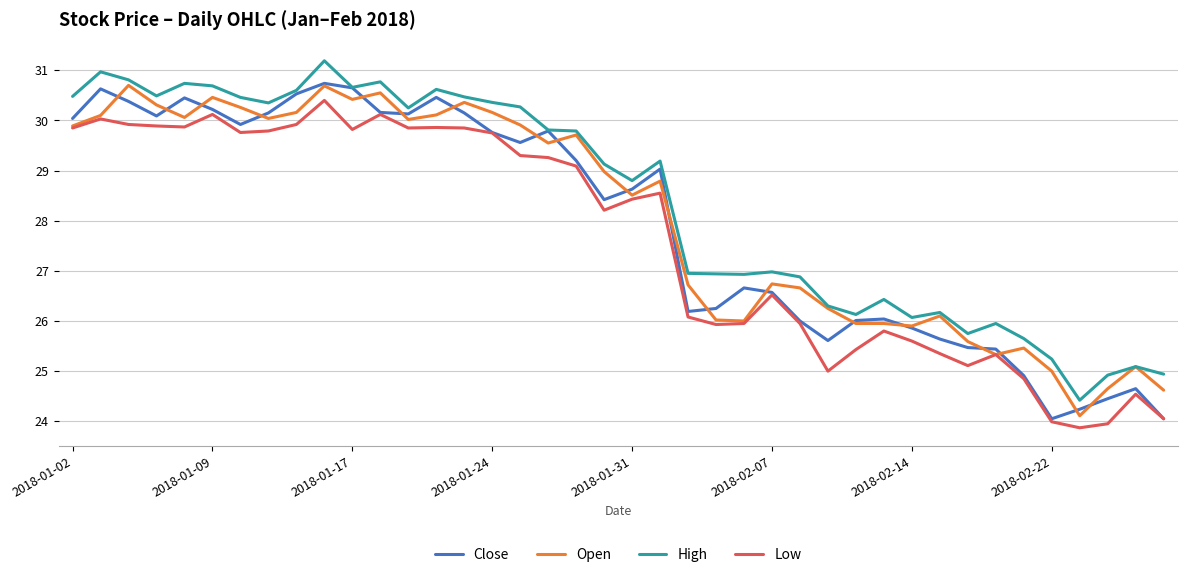

True or false: High and Low cross at least once.

False